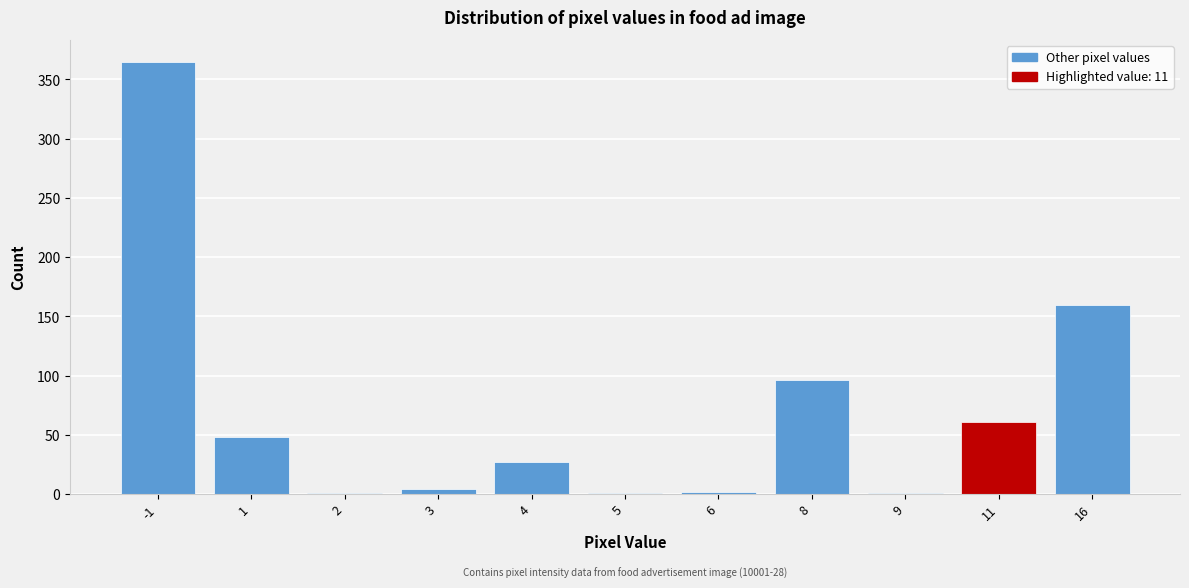

True or false: the data shows 96 at 8.

True